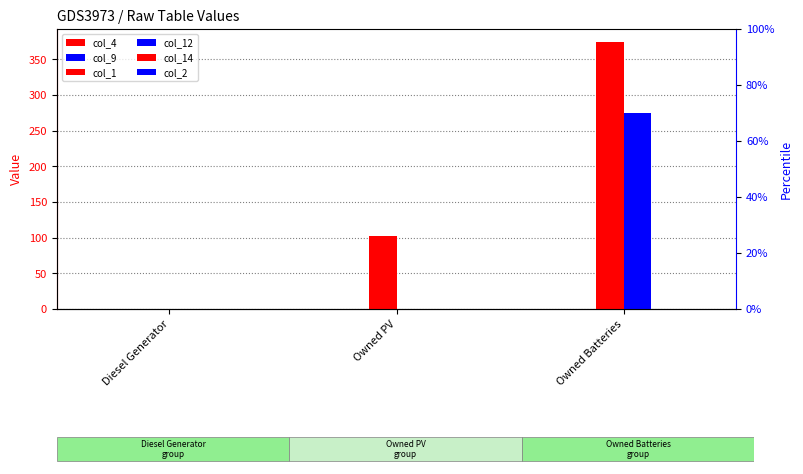

What position from the right is Owned Batteries?

1